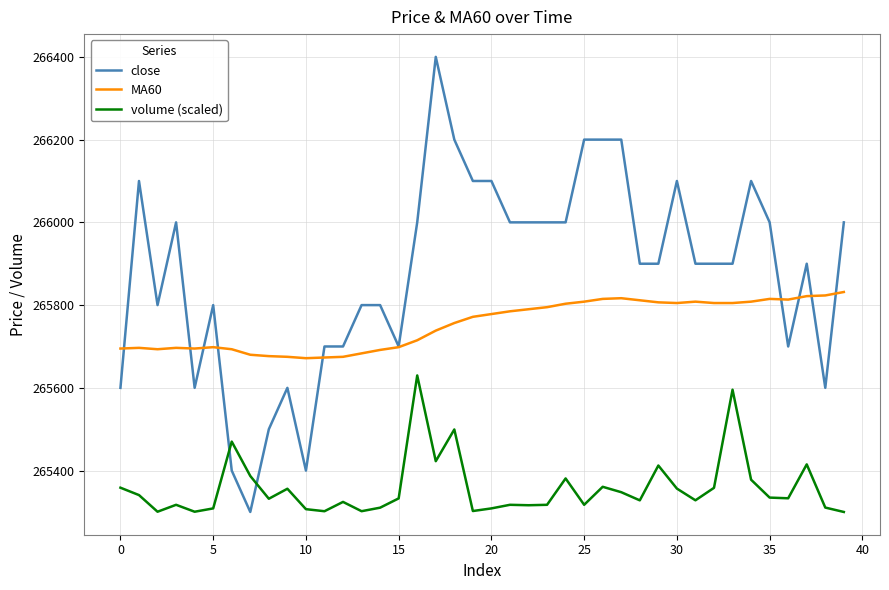

Which series has the largest range (max minus min)?

close